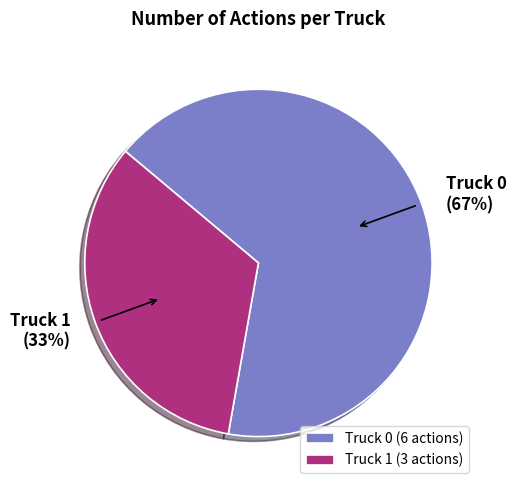

What percentage is the Truck 0 slice, to the nearest percent?

67%